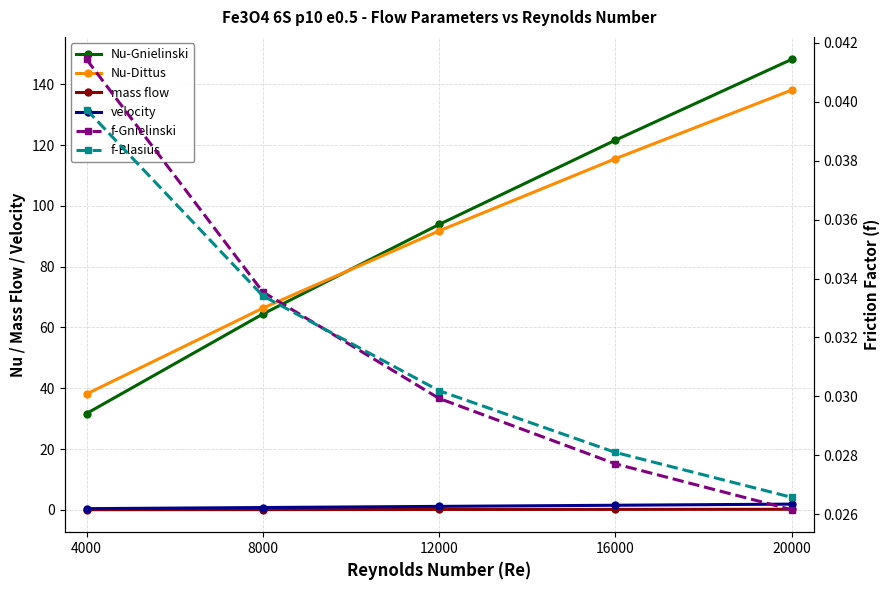

Reading right to left, what are all the values shown in this chart?

Nu-Gnielinski: 148.2	121.6	93.9	64.4	31.7
Nu-Dittus: 138.1	115.5	91.8	66.3	38.1
mass flow: 0.2	0.1	0.1	0.1	0.0
velocity: 1.9	1.5	1.1	0.7	0.4
f-Gnielinski: 0.0	0.0	0.0	0.0	0.0
f-Blasius: 0.0	0.0	0.0	0.0	0.0